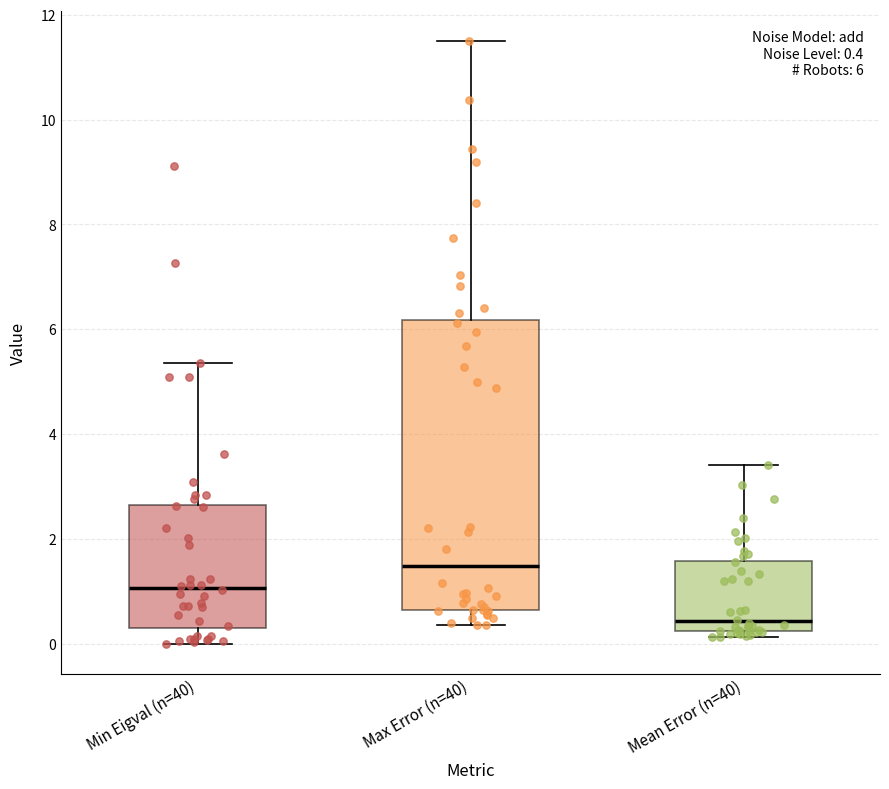

Which box's median line is the highest?

Max Error (n=40)